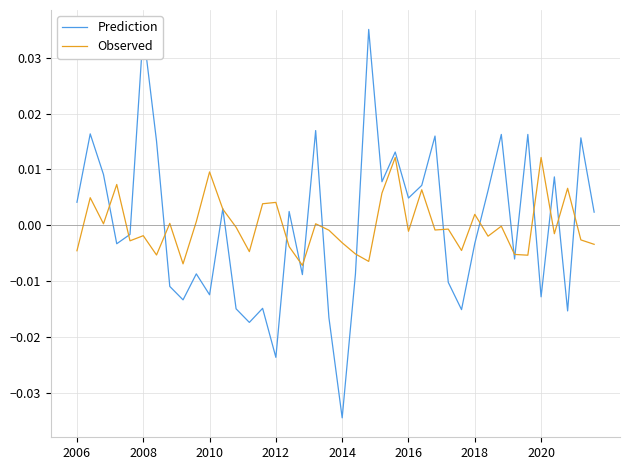

True or false: Observed has more than 1 points higher than both neighbors.

True